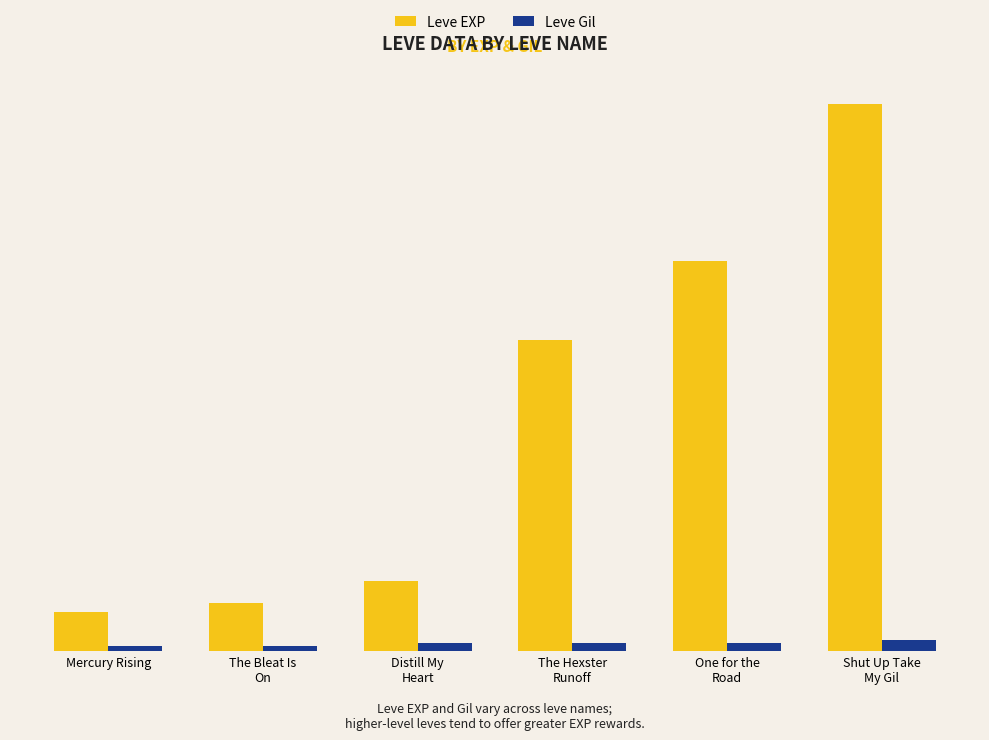

Which series has the largest total across all categories?

Leve EXP